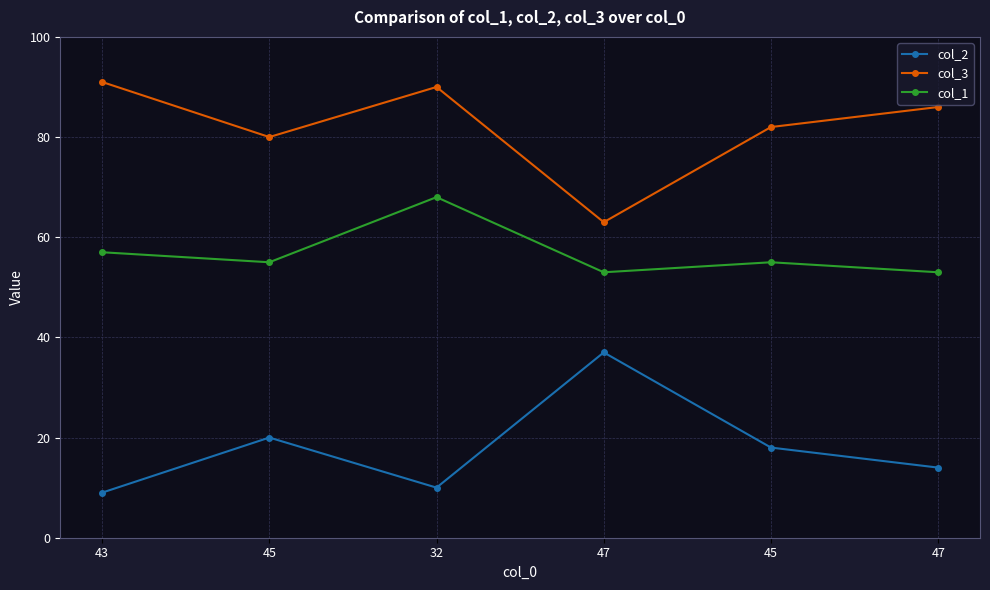

What are all the series names shown in the legend?

col_2, col_3, col_1